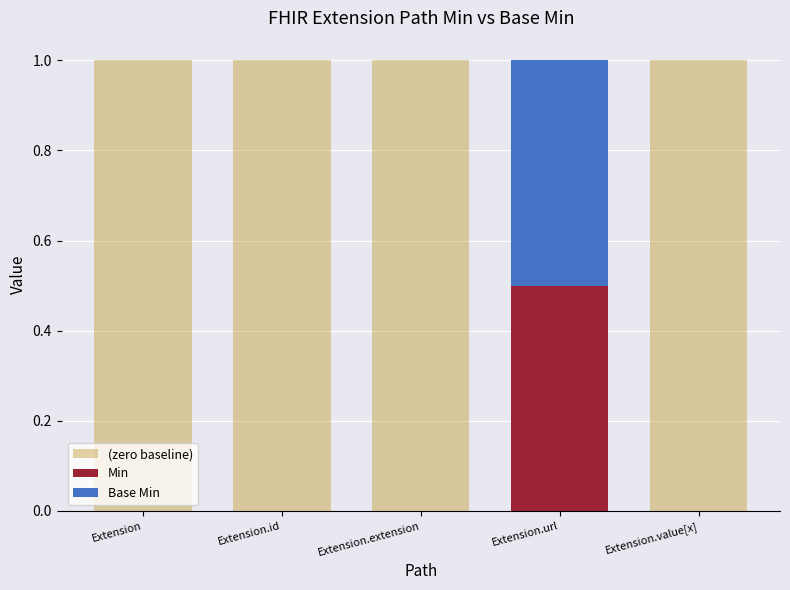

What is the total value across all series at Extension.extension?

1.0